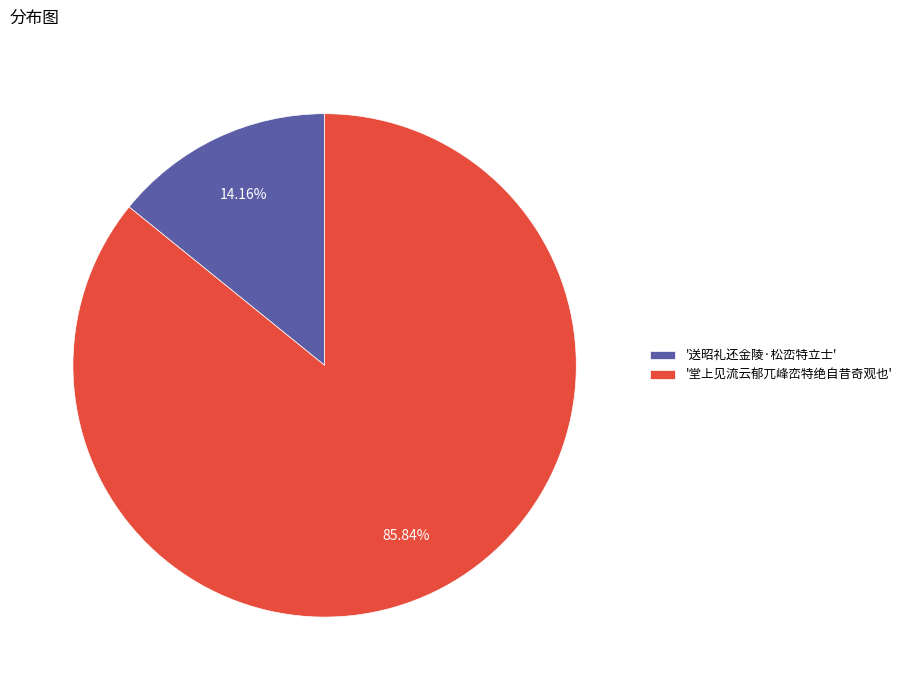

How many slices are in this pie chart?

2